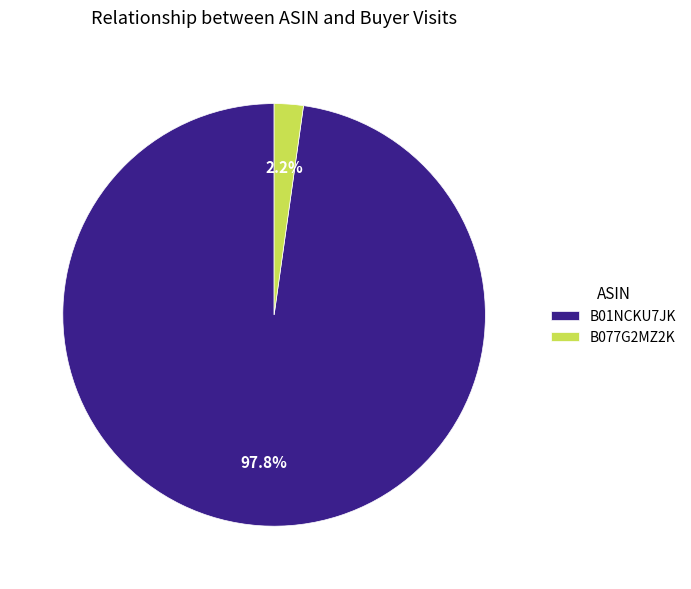

Combined, do B01NCKU7JK and B077G2MZ2K account for over 50%?

Yes